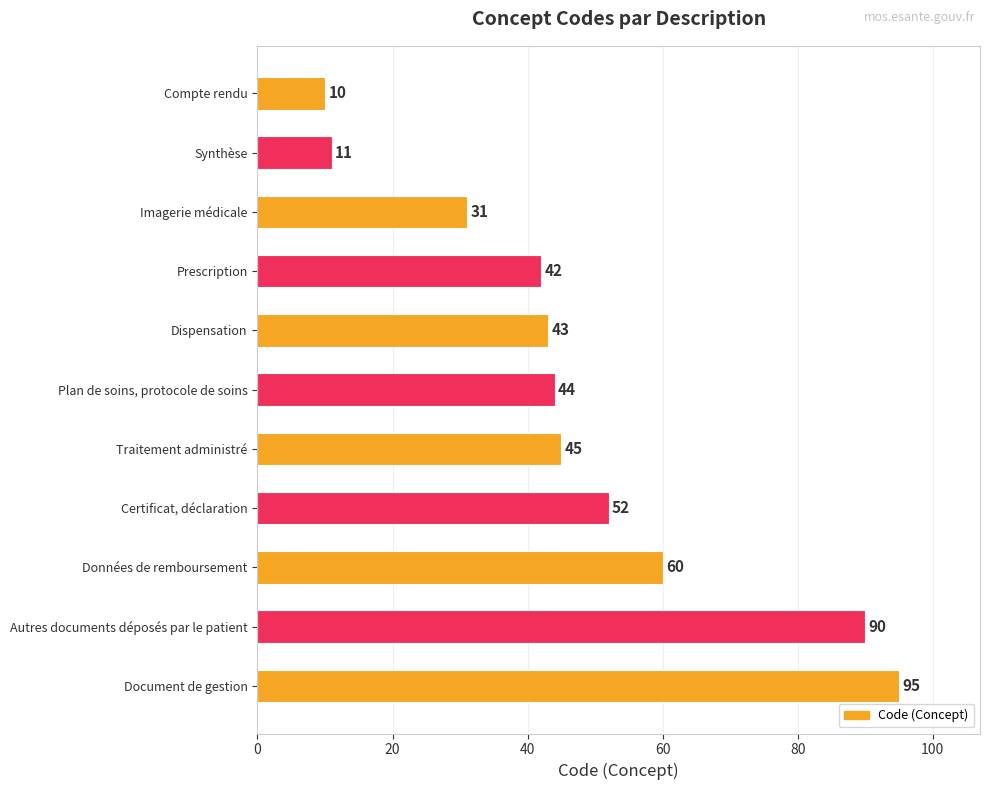

Reading top to bottom, transcribe all the data shown in this chart.

10	11	31	42	43	44	45	52	60	90	95